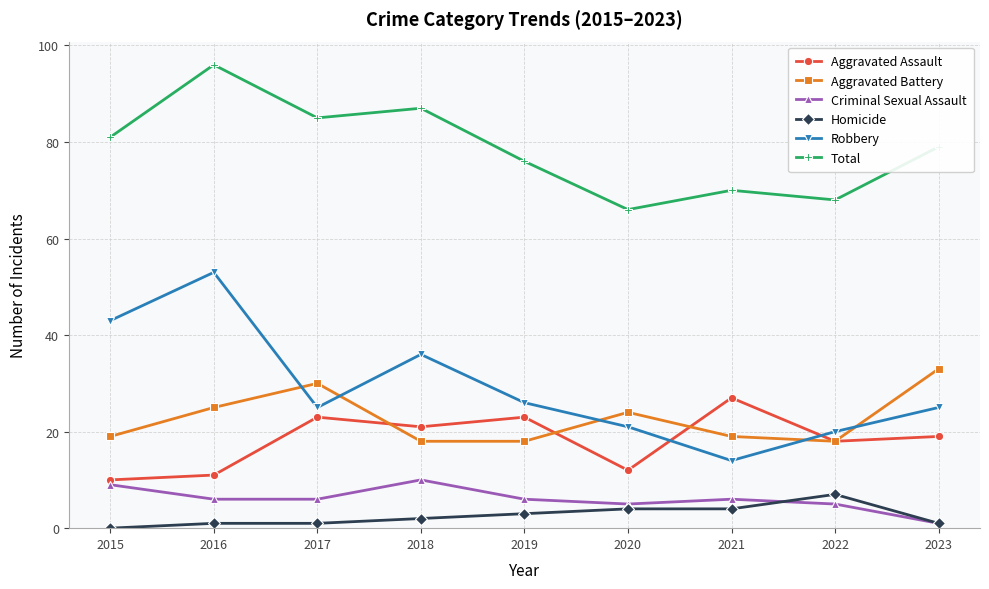

How many categories are shown in the chart?

9